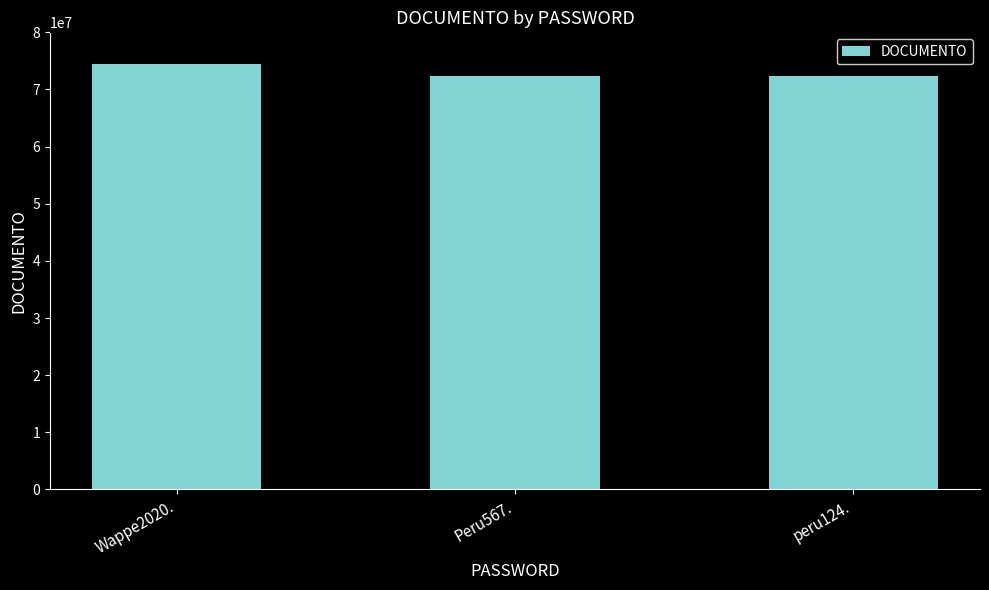

What position from the left is Peru567.?

2